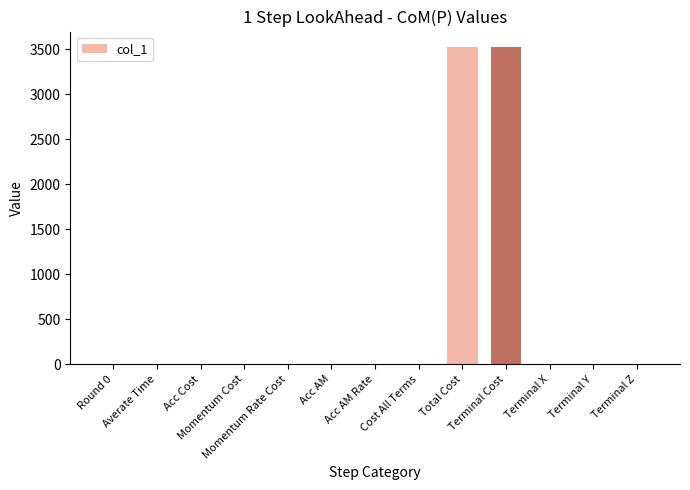

Are the bars grouped side by side (vs. stacked)?

No